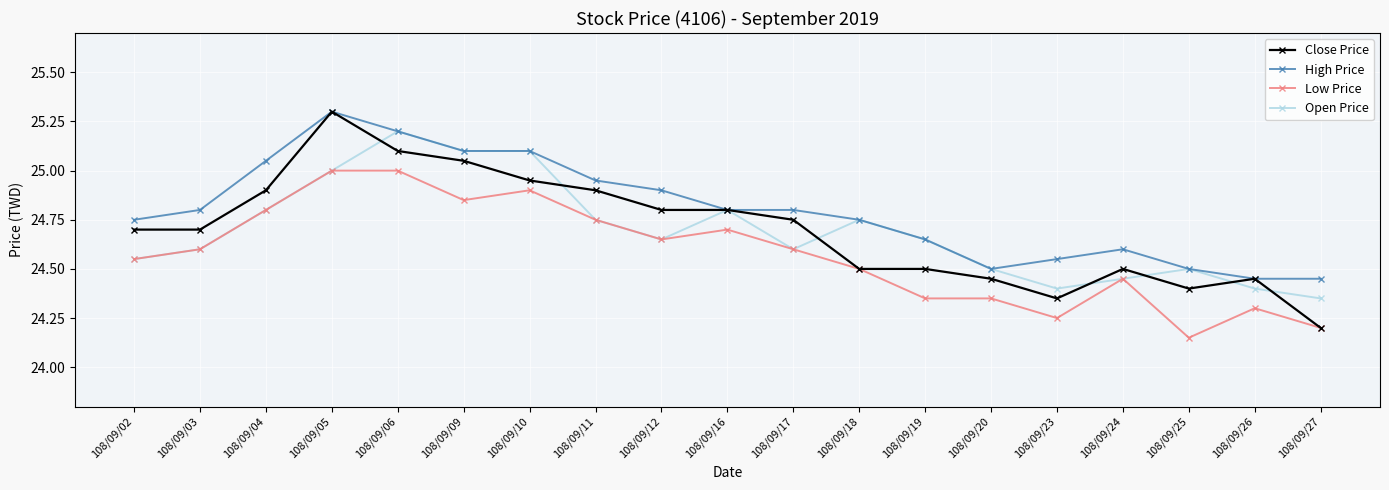

What are all the series names shown in the legend?

Close Price, High Price, Low Price, Open Price